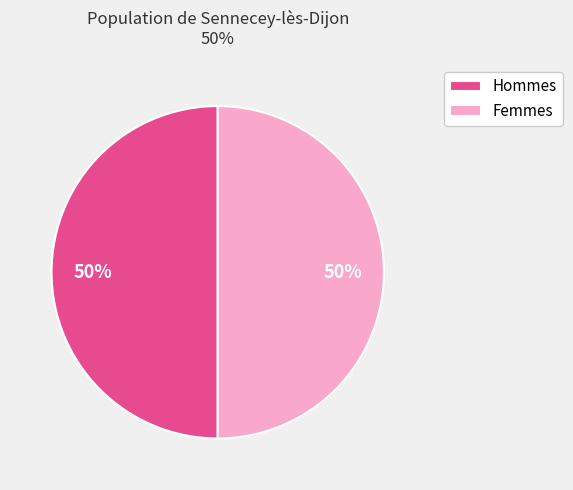

How many segments does this pie chart have?

2